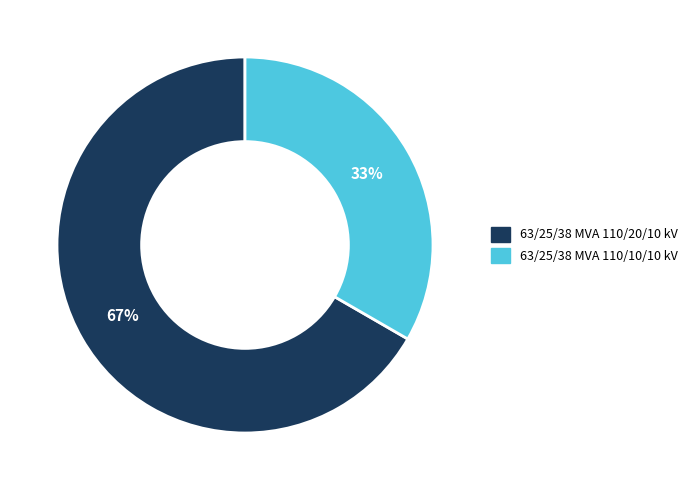

Does any single category account for the majority?

Yes